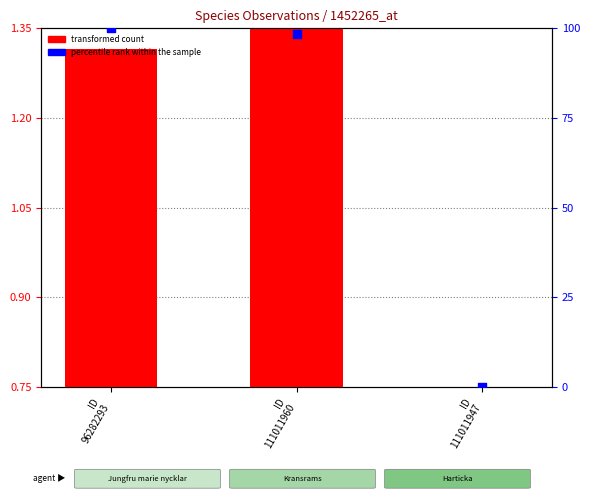

Which series contains the highest Y value?

percentile rank within the sample